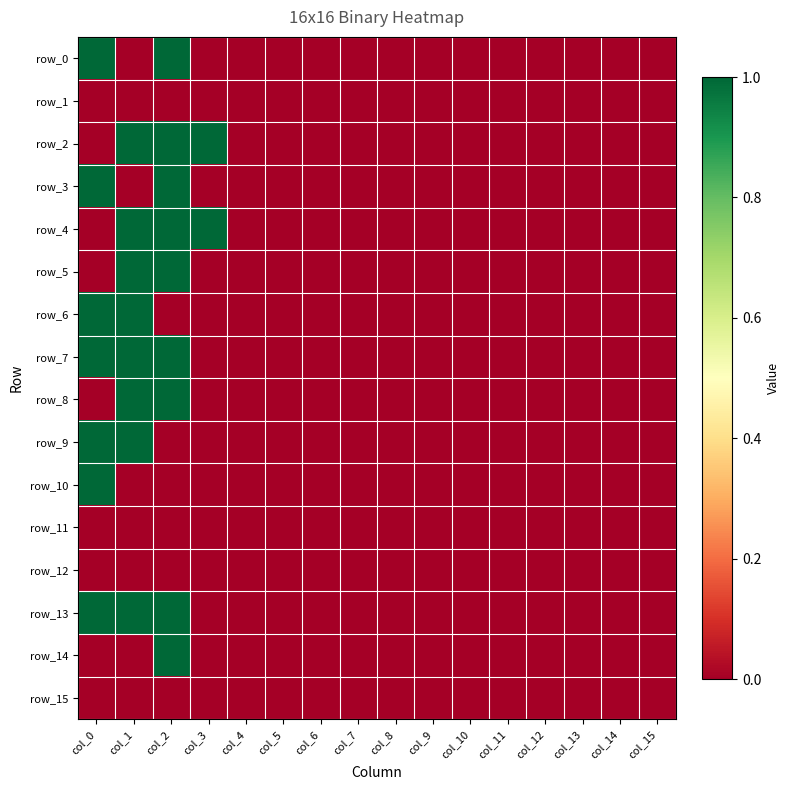

Which series has the largest range (max minus min)?

row_0